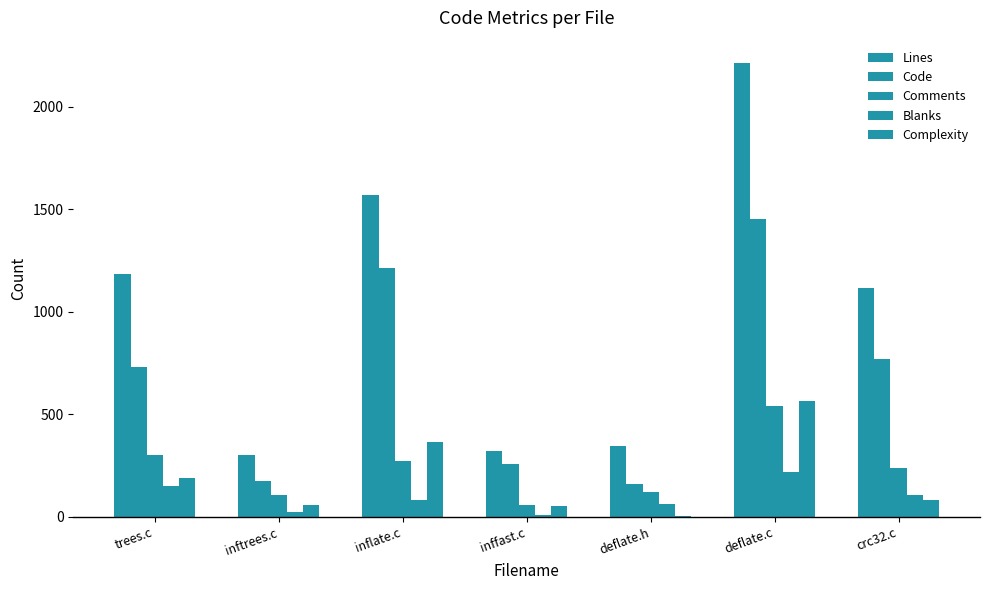

The Blanks series shows 218 at deflate.c. True or false?

True